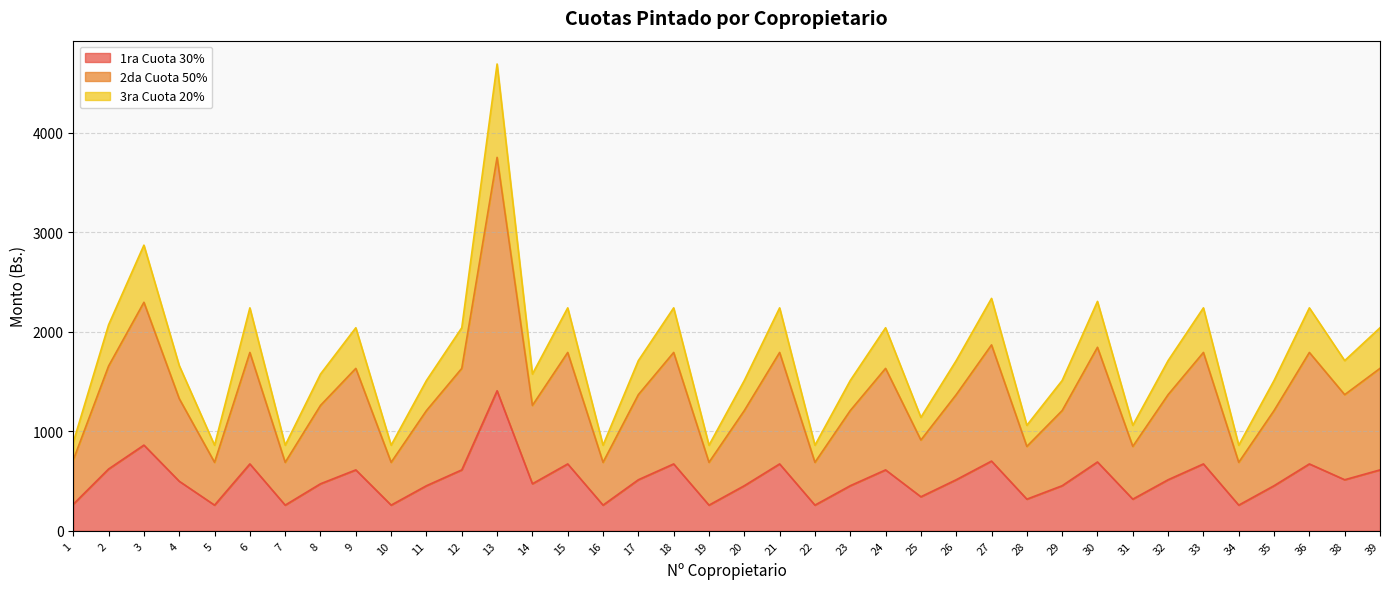

What is the minimum value for 1ra Cuota 30%?

258.0